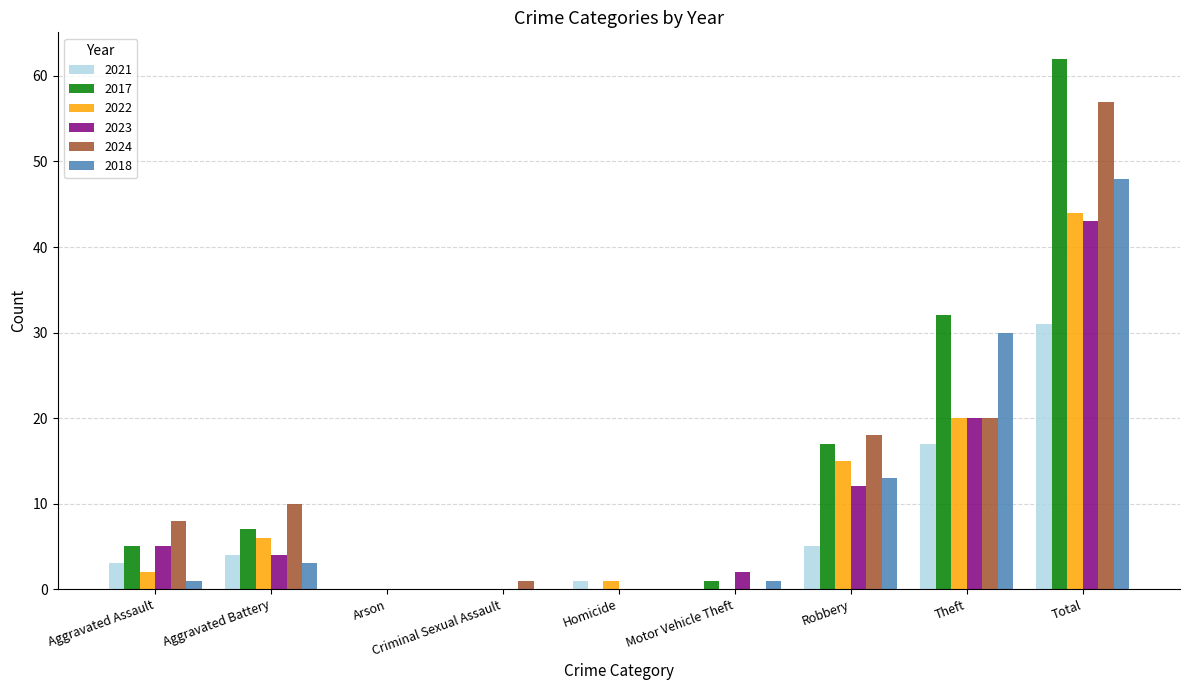

Which series has the largest range (max minus min)?

2017